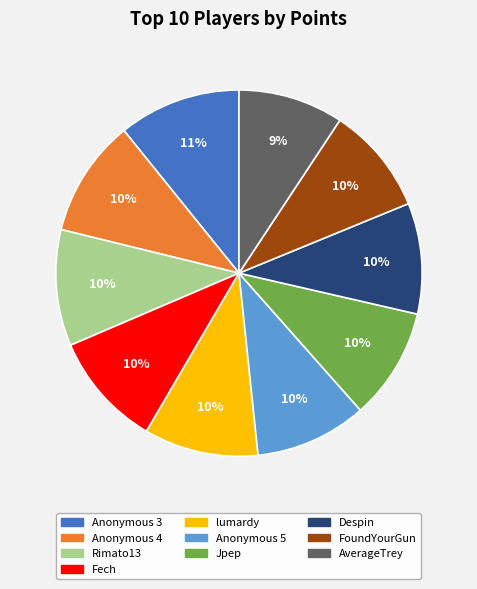

Do FoundYourGun and Anonymous 5 together represent more than half of the pie?

No